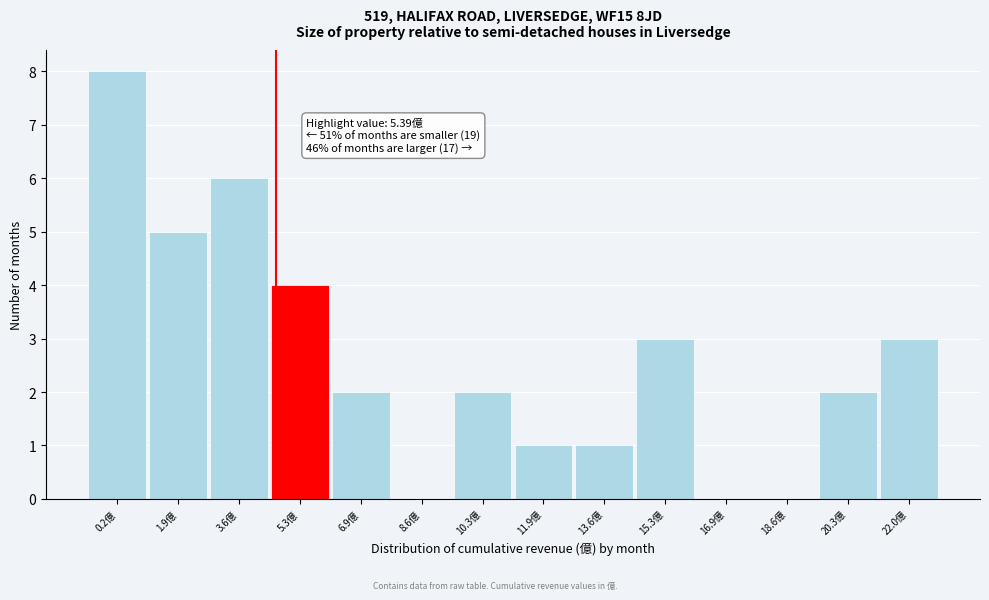

Reading right to left, transcribe all the data shown in this chart.

22.0億=3	20.3億=2	18.6億=0	16.9億=0	15.3億=3	13.6億=1	11.9億=1	10.3億=2	8.6億=0	6.9億=2	5.3億=4	3.6億=6	1.9億=5	0.2億=8